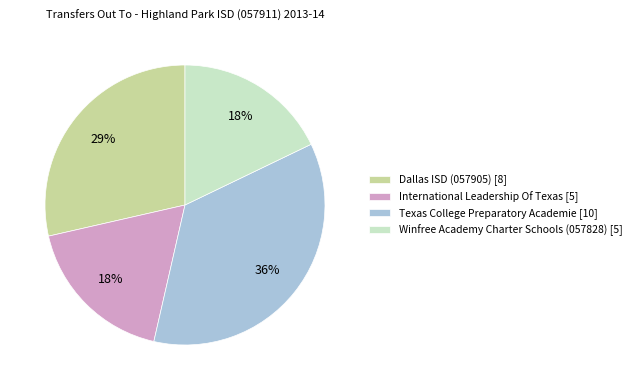

To the nearest percent, what is the difference between the largest and smallest slice percentages?

18%